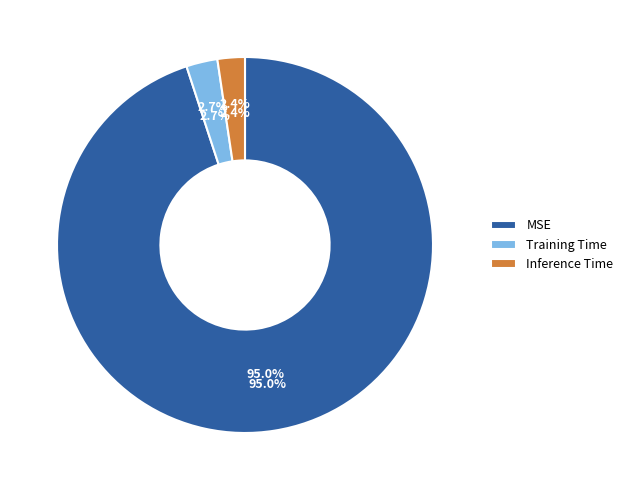

Is it true that Inference Time is 17% of the pie?

False